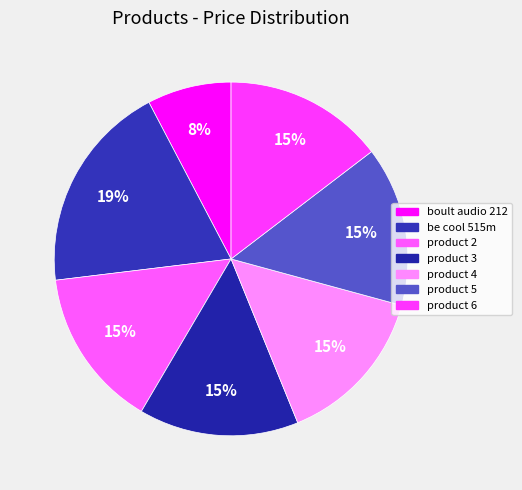

Count the number of slices in the pie.

7